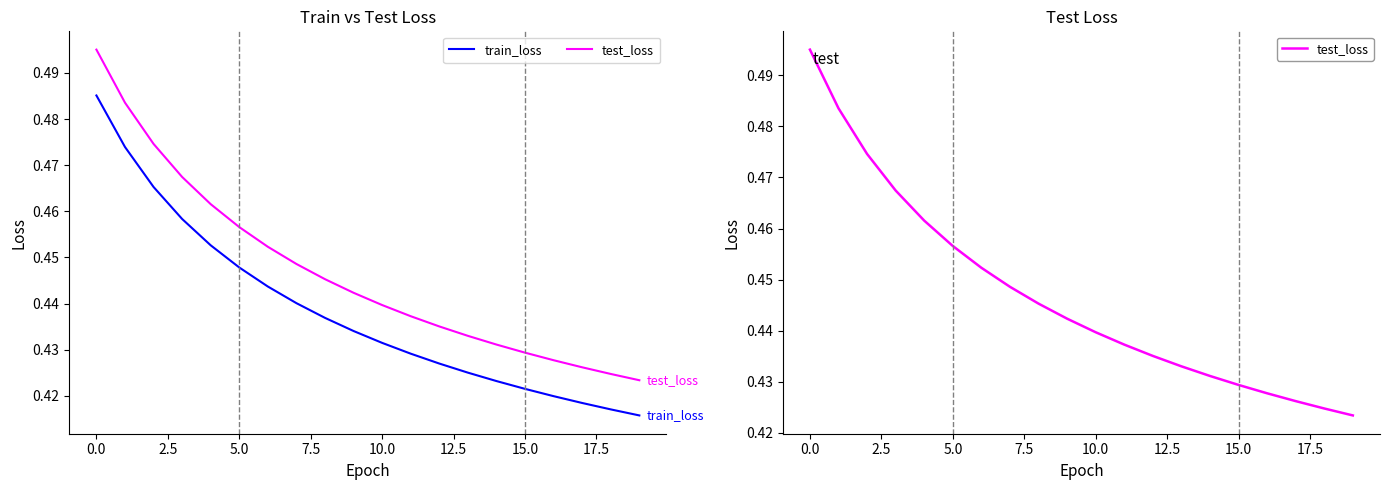

Is it true that train_loss equals 0.2 at 11?

False